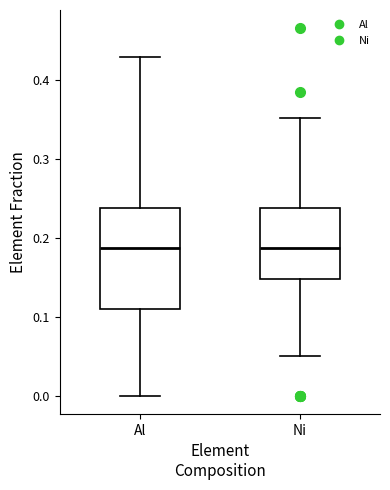

Where is the lower edge of the box for Ni on the y-axis? The values are not printed on the chart, so give them approximately, as read against the axis.

0.15